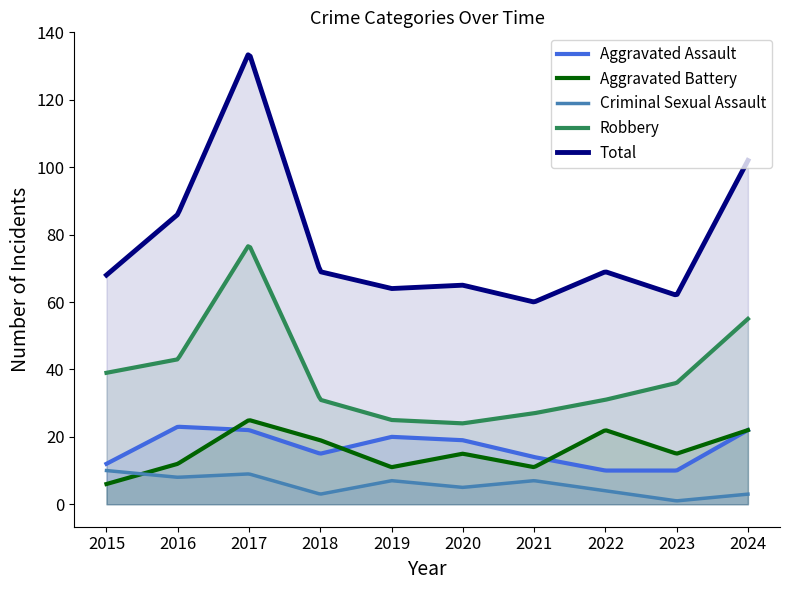

True or false: Total has a value of 45 at 2020.

False